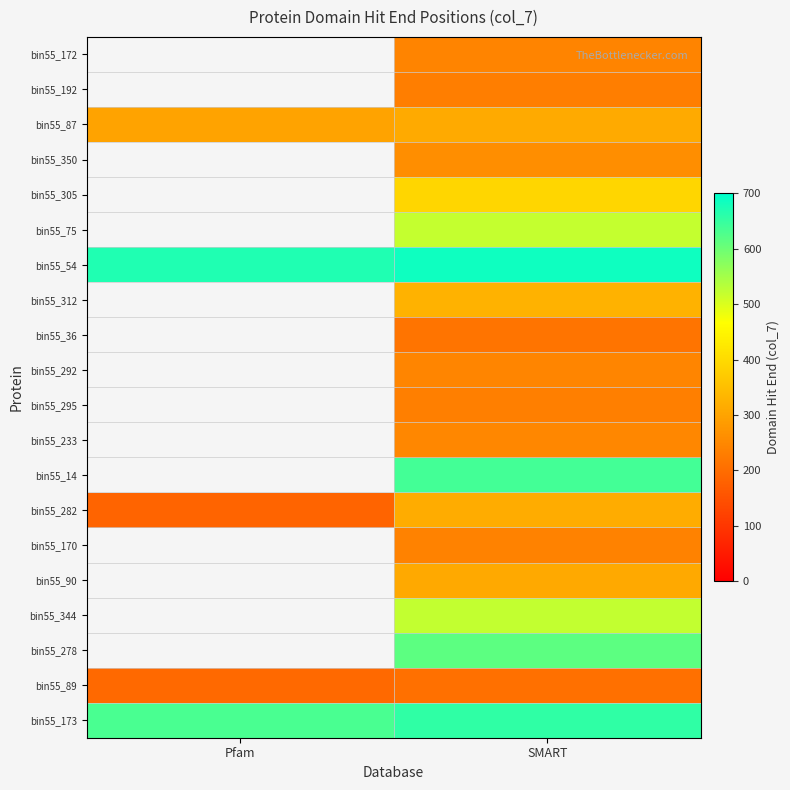

List the labels in order of bin55_295 value, smallest first.

Pfam, SMART